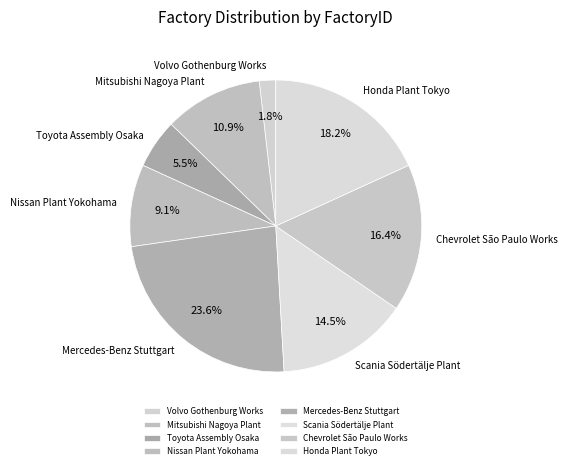

Is Honda Plant Tokyo the majority of the pie?

No